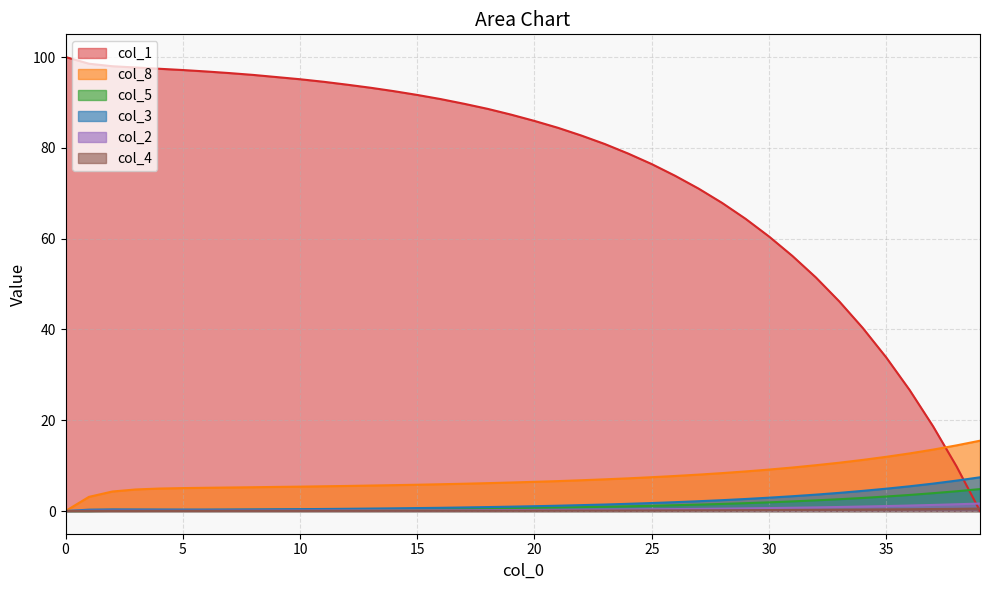

What is the difference between the highest and lowest values at 9?

95.6